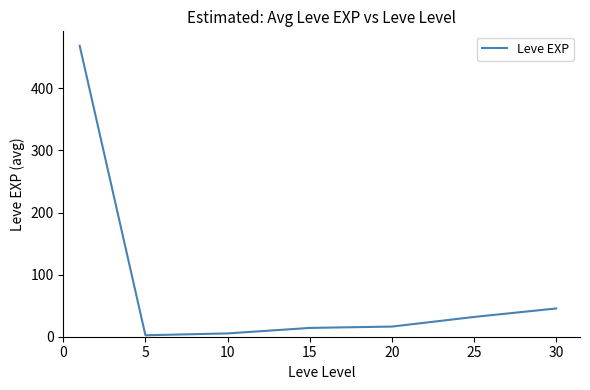

What is the sum of all values?

584.0